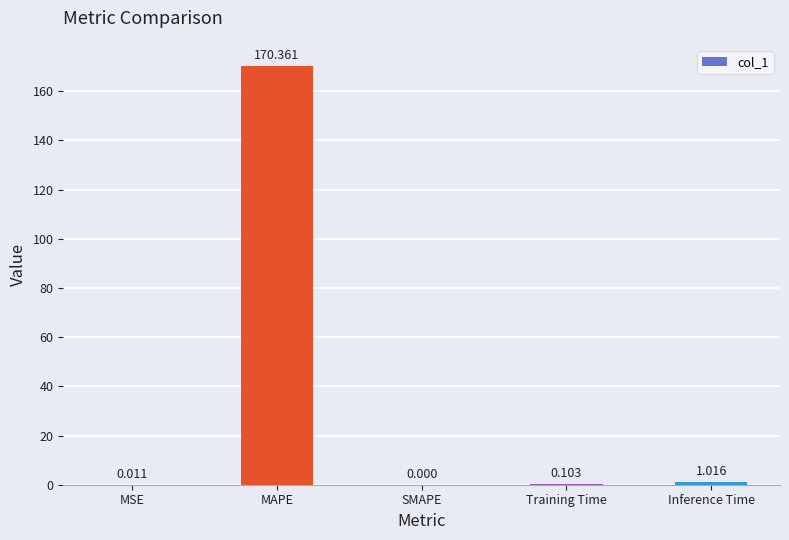

Between SMAPE and Training Time, which is larger?

Training Time